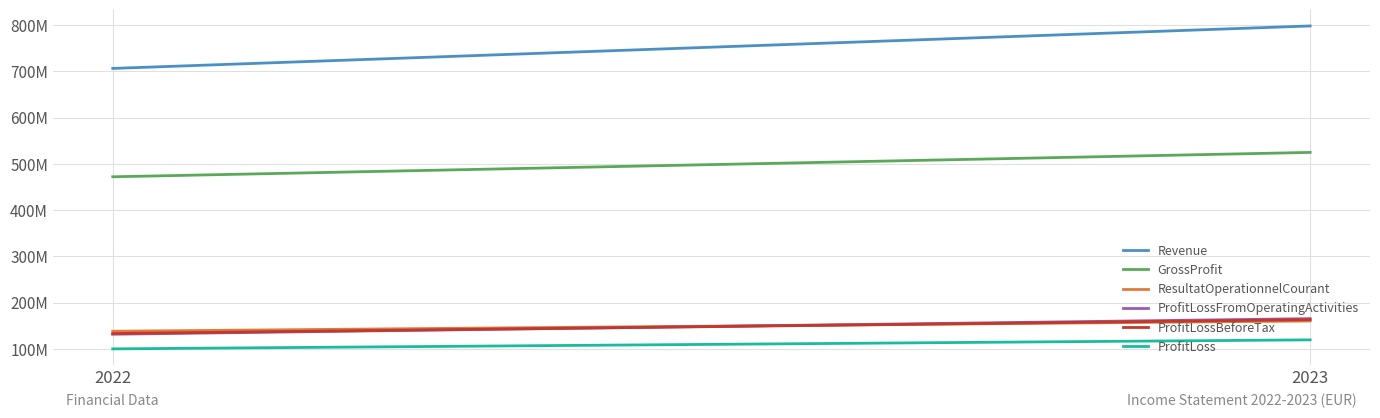

Count the number of categories in the chart.

2